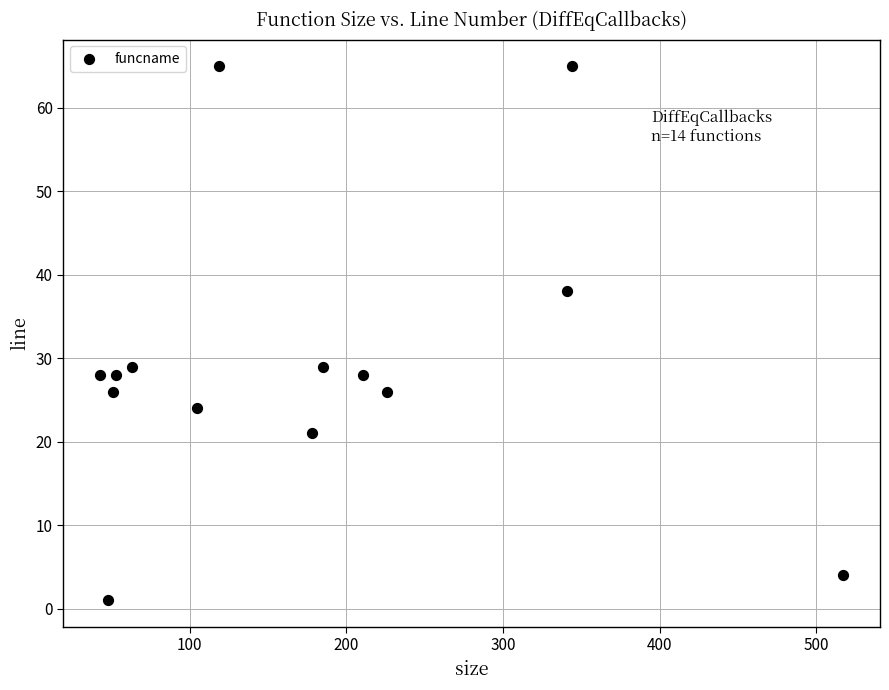

What is the range of Y values (max minus min)?

64